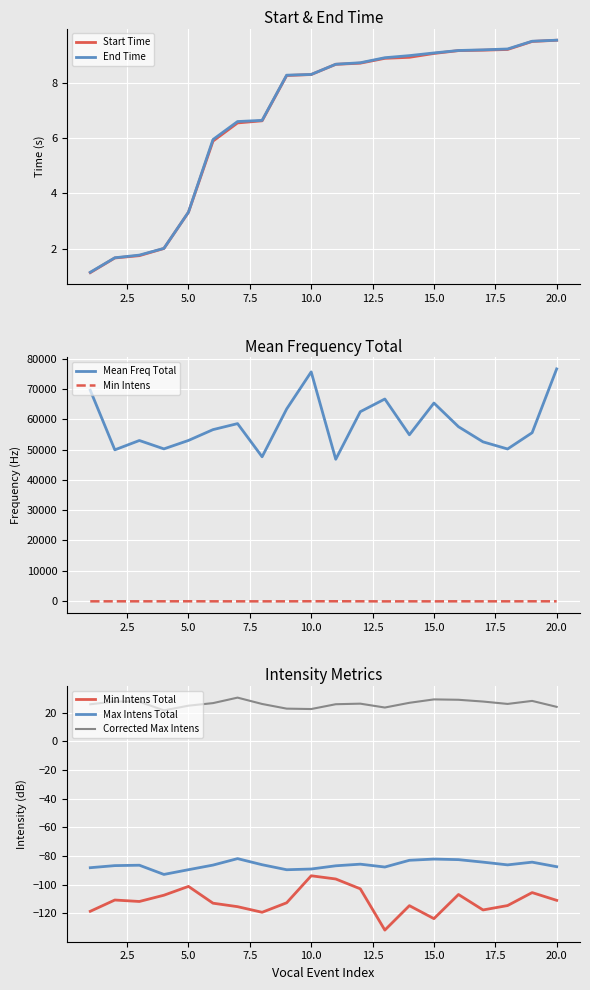

Reading left to right, list all the values displayed in this chart.

Start_time: 1.1	1.7	1.8	2.0	3.3	5.9	6.6	6.6	8.3	8.3	8.7	8.7	8.9	8.9	9.1	9.2	9.2	9.2	9.5	9.5
End_time: 1.2	1.7	1.8	2.0	3.3	6.0	6.6	6.6	8.3	8.3	8.7	8.7	8.9	9.0	9.1	9.2	9.2	9.2	9.5	9.5
mean_freq_total: 69621.5	49933.9	53017.2	50249.4	53034.9	56609.6	58596.0	47637.9	63428.4	75683.6	46807.2	62530.5	66724.5	54903.9	65390.2	57569.7	52564.8	50216.7	55582.7	76671.3
min_intens_total: -118.5	-110.7	-111.7	-107.3	-101.2	-112.9	-115.3	-119.2	-112.6	-93.8	-96.0	-102.9	-131.6	-114.6	-123.6	-106.8	-117.6	-114.5	-105.5	-110.9
max_intens_total: -88.1	-86.7	-86.4	-92.8	-89.5	-86.3	-81.8	-86.0	-89.5	-89.0	-86.8	-85.7	-87.7	-83.0	-82.1	-82.5	-84.3	-86.2	-84.3	-87.4
corrected_max_intens_total: 25.8	27.8	27.6	21.6	24.9	26.6	30.5	26.1	22.8	22.5	25.9	26.3	23.6	26.9	29.2	29.0	27.7	26.1	28.2	24.0